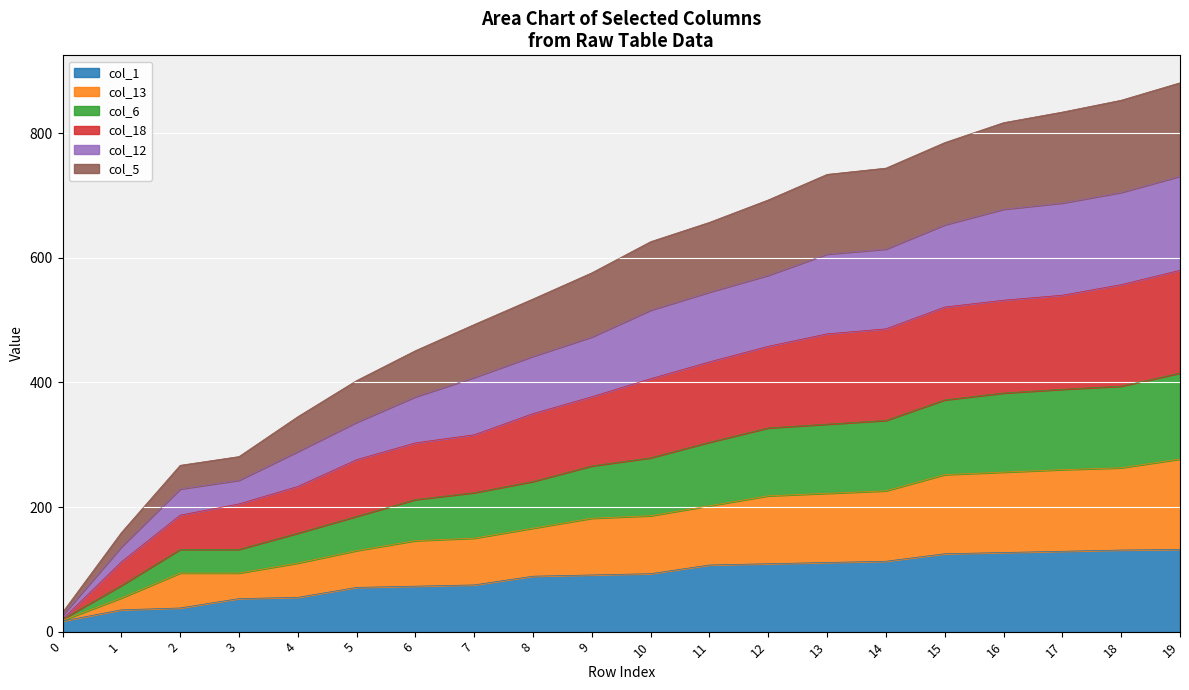

Between 9 and 17, which series saw the biggest shift?

col_12